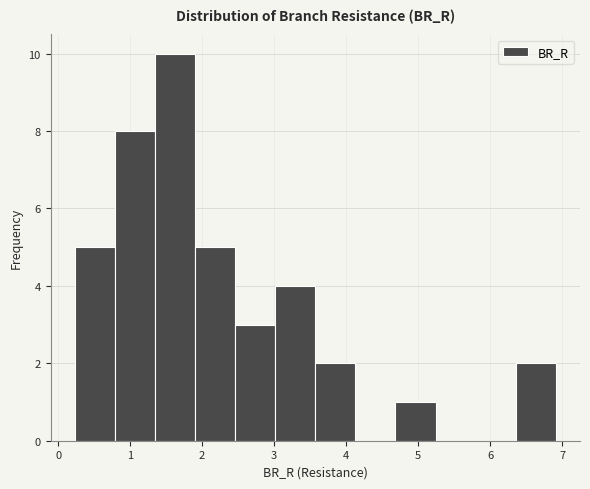

Reading left to right, transcribe this chart: for each bar, give the range it covers on the x-axis and its height. Neither the bar edges nor the heights are printed on the chart, so give them approximately, as read against the axes.

0.2 to 0.8: 5
0.8 to 1.3: 8
1.3 to 1.9: 10
1.9 to 2.5: 5
2.5 to 3.0: 3
3.0 to 3.6: 4
3.6 to 4.1: 2
4.1 to 4.7: 0
4.7 to 5.2: 1
5.2 to 5.8: 0
5.8 to 6.4: 0
6.4 to 6.9: 2